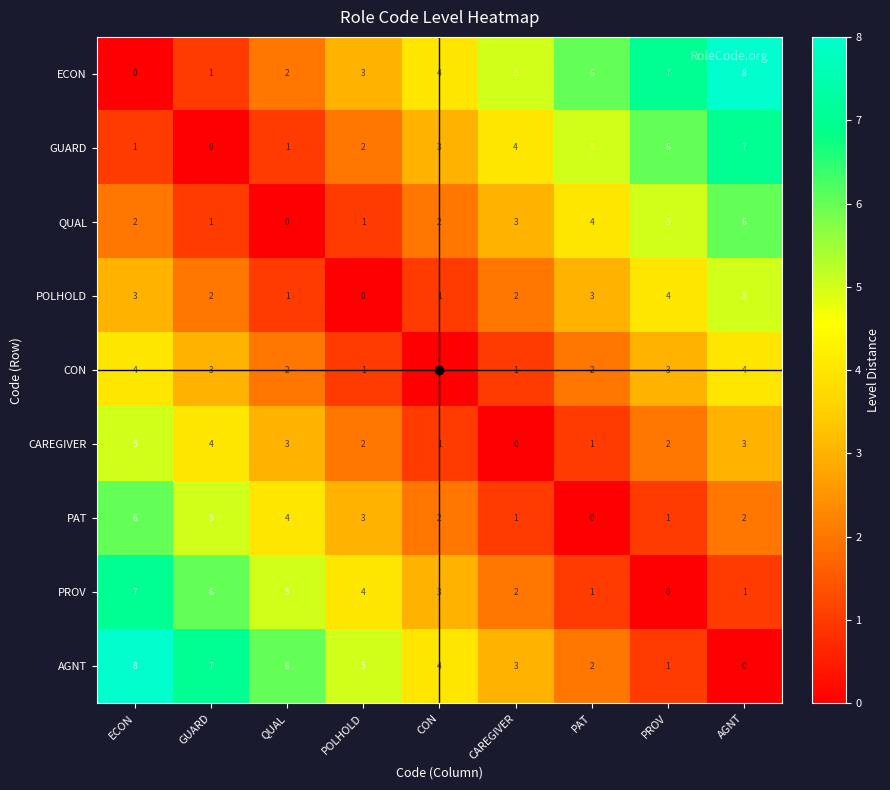

What is the difference between the maximum and minimum values in the CAREGIVER series?

5